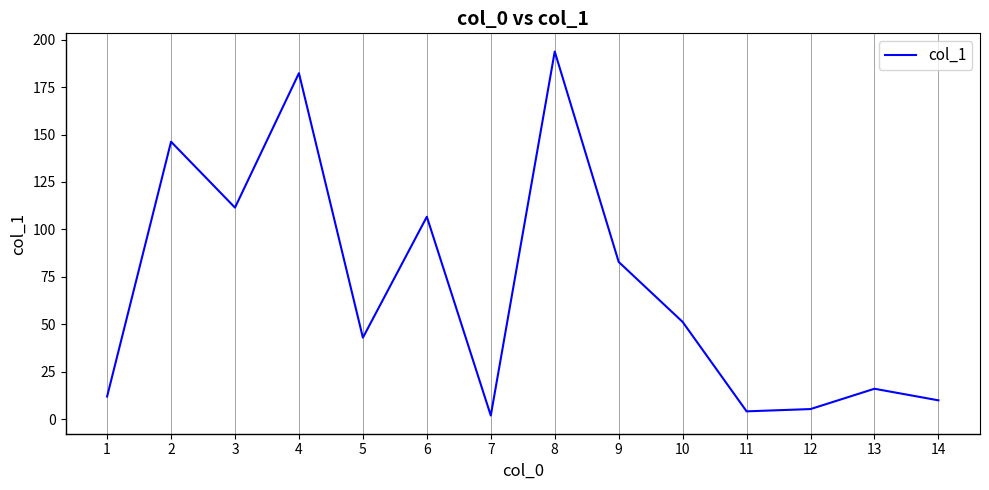

The chart shows a value of 4.2 at 11. True or false?

True